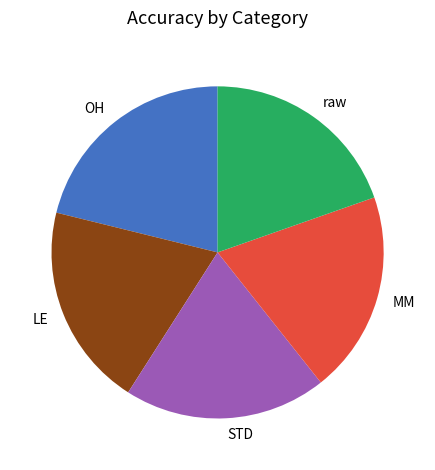

Count the number of slices in the pie.

5